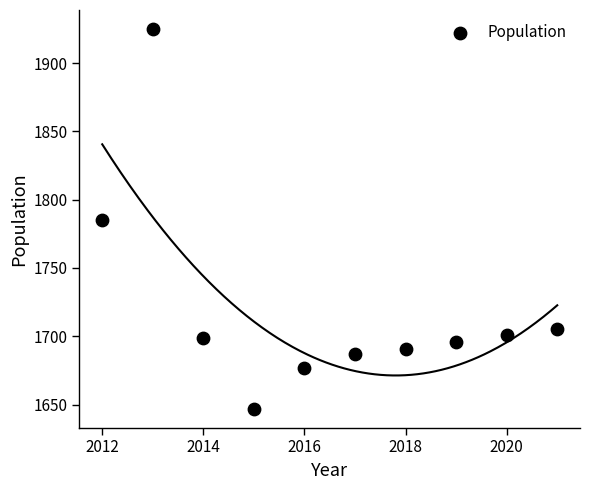

What is the range of X values (max minus min)?

9